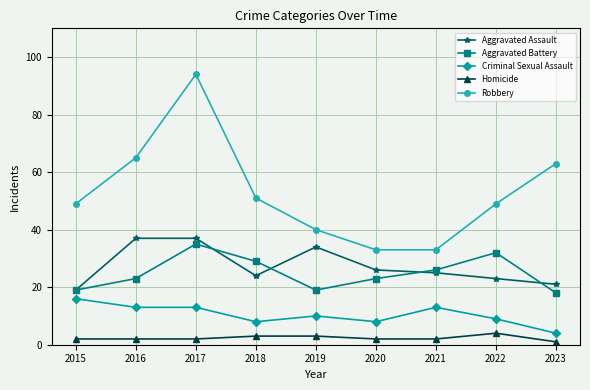

What is the difference between the highest and lowest values at 2018?

48